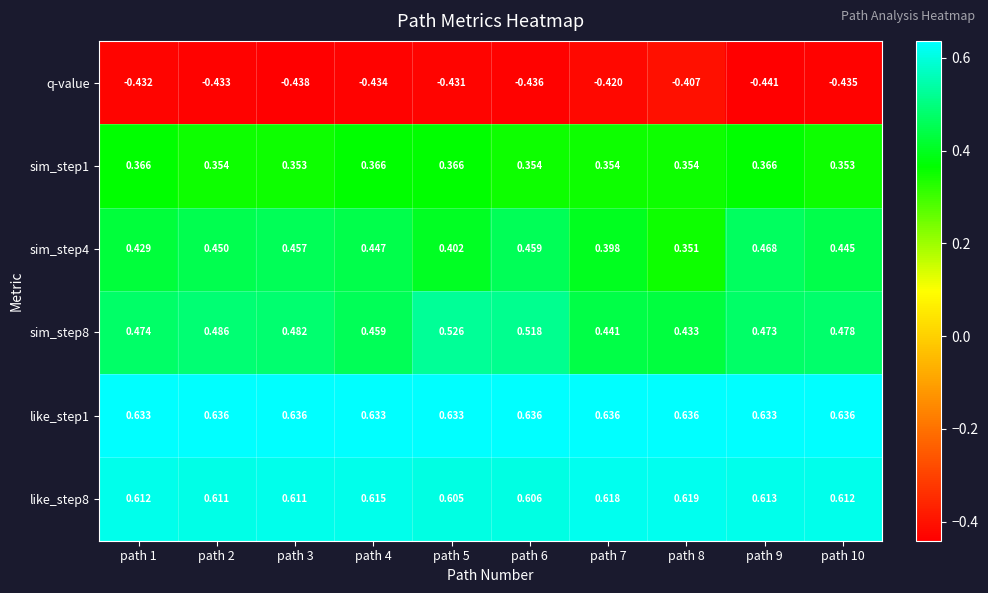

Is the value of like_step1 at path 9 greater than the value of sim_step1 at path 9?

Yes